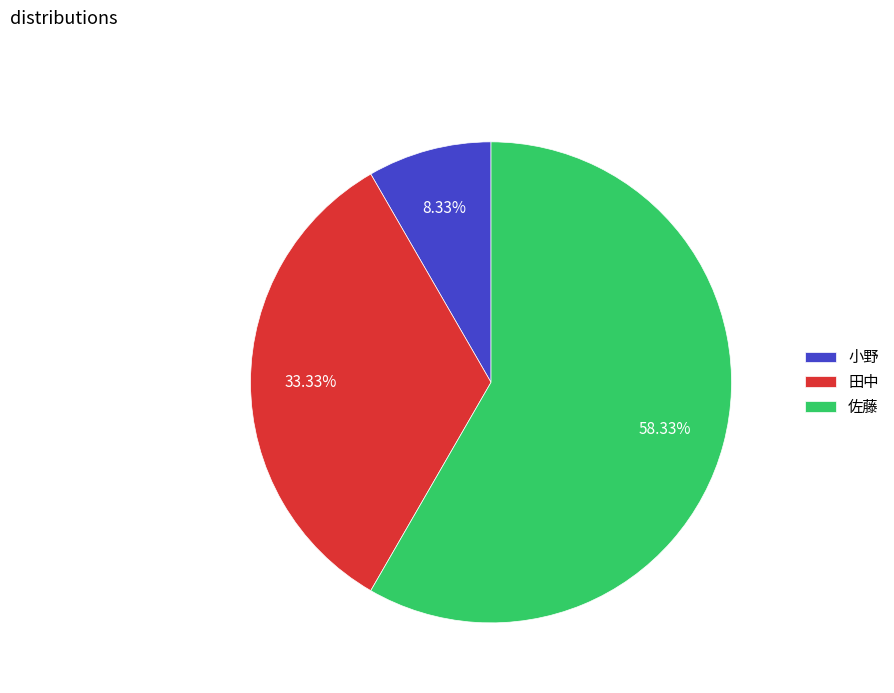

Which slice is the smallest?

小野